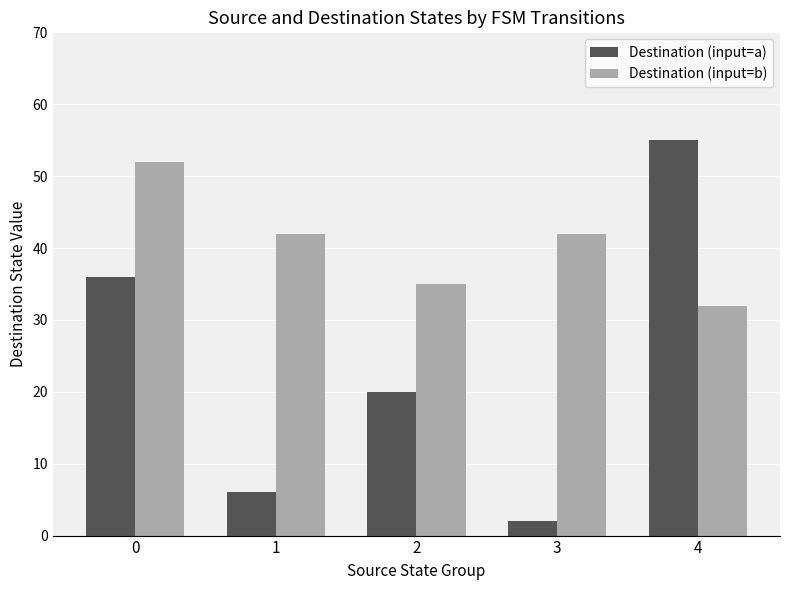

What is the sum of all Destination (input=a) values?

119